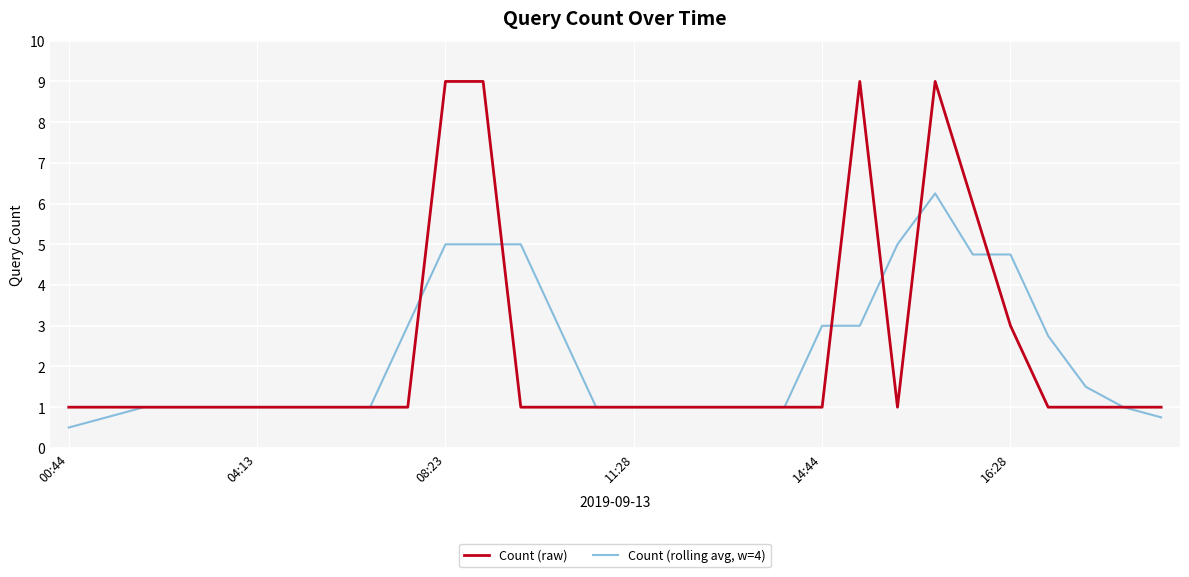

What is the greatest value displayed?

9.0